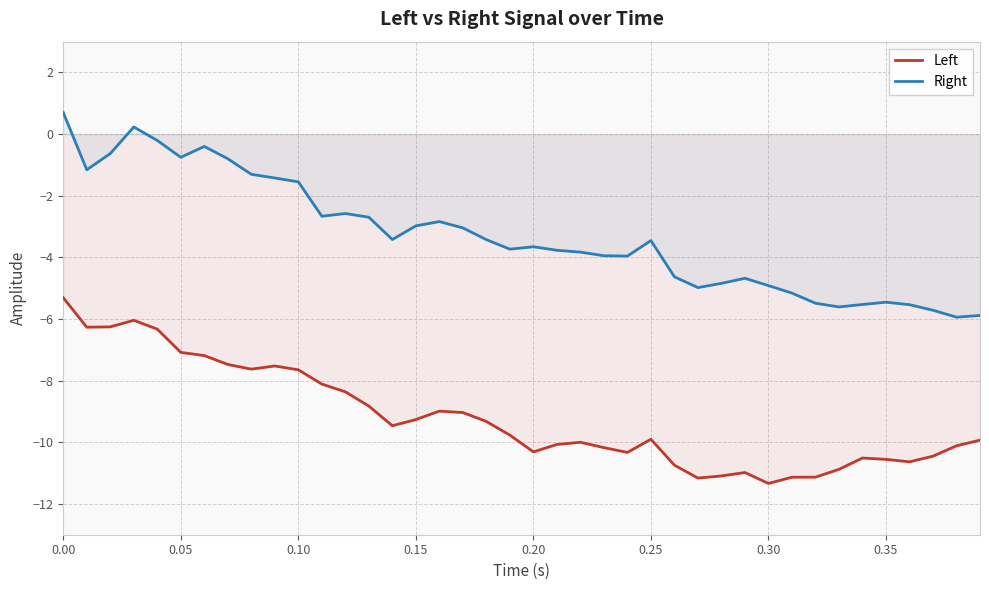

List the series in order of their peak value, highest first.

Right, Left